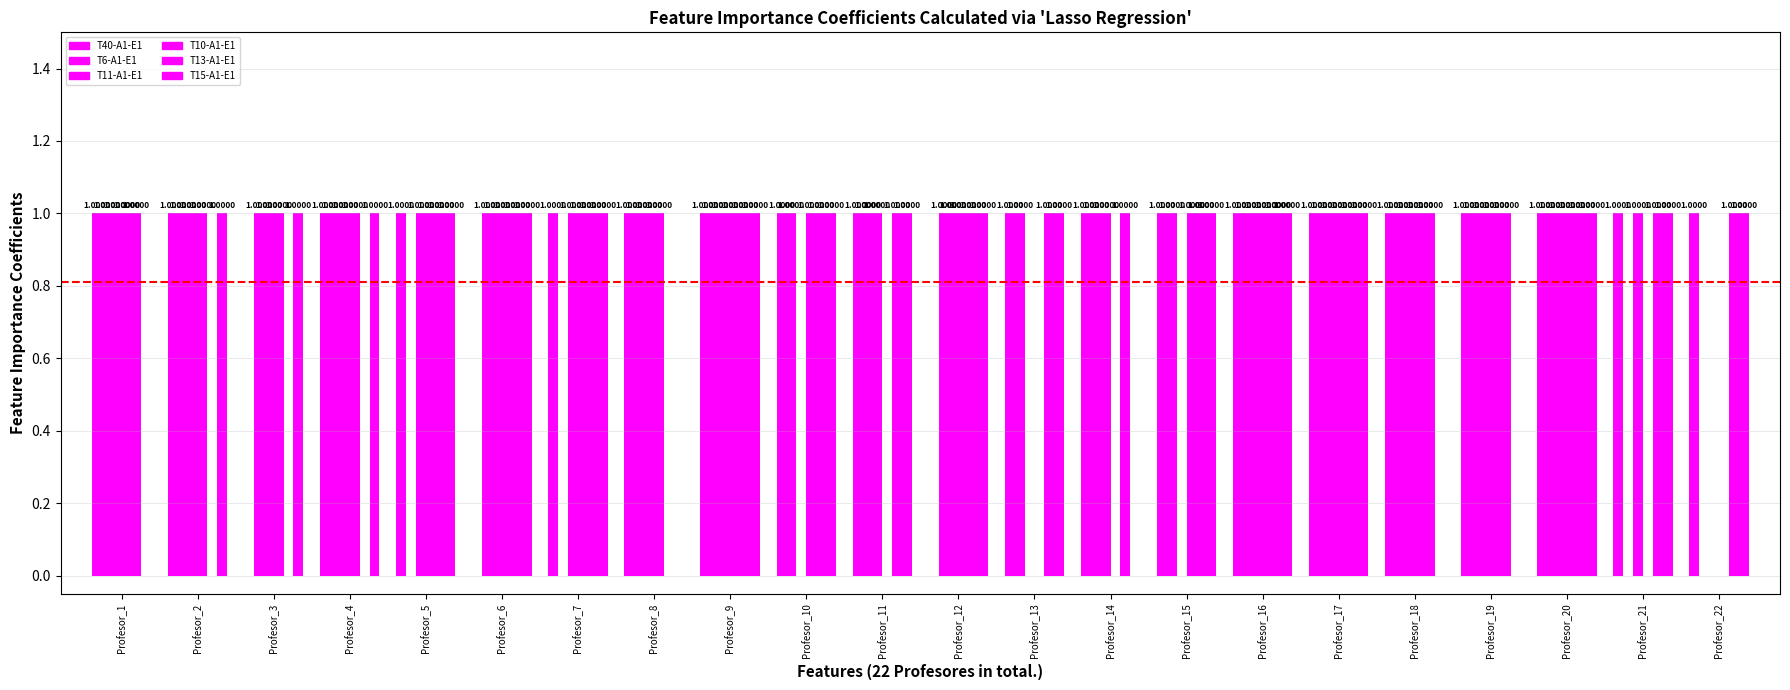

Does the chart contain stacked bars?

No